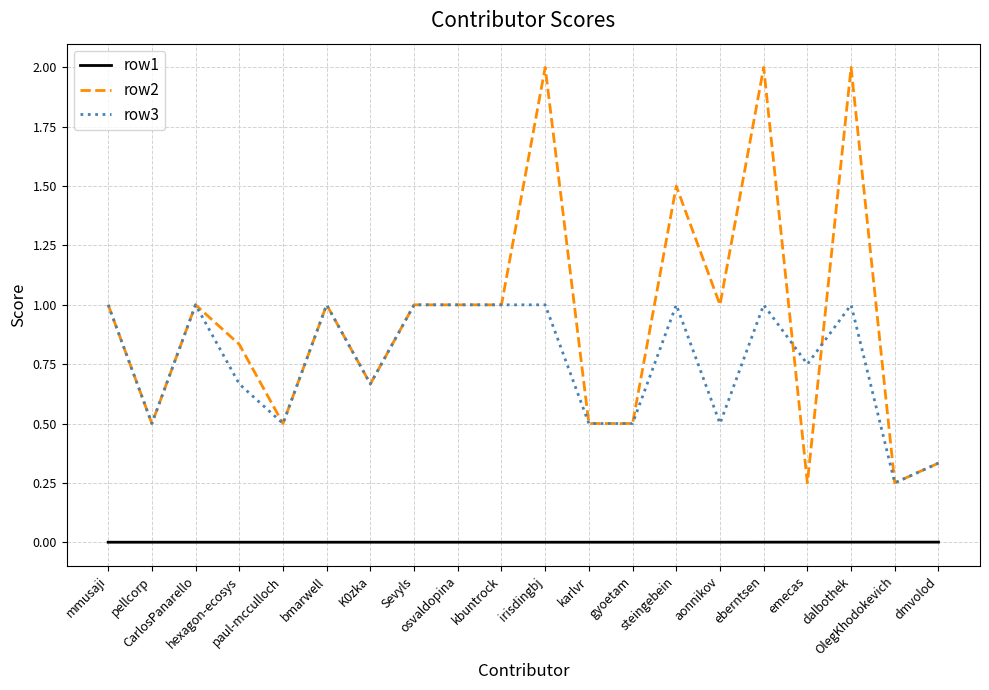

True or false: row2 and row1 intersect in this chart.

False